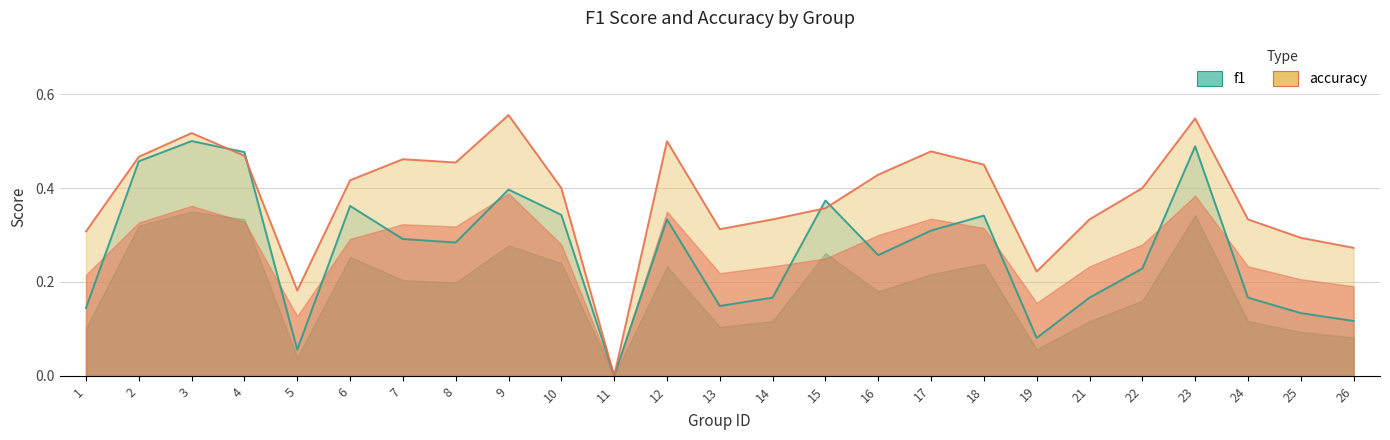

True or false: accuracy has a value of 0.5 at 7.

True